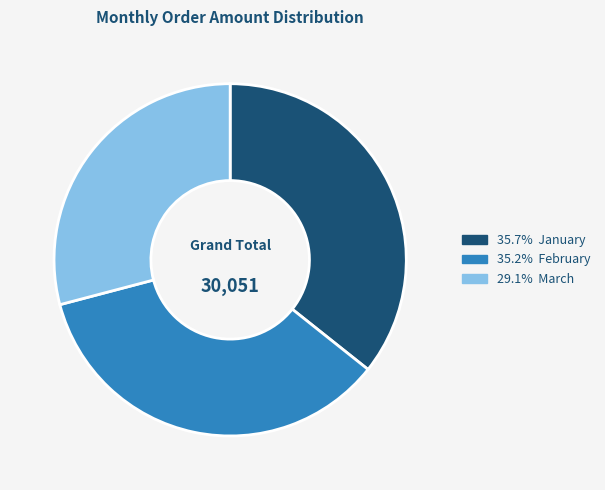

Is there any slice that represents more than half of the pie?

No